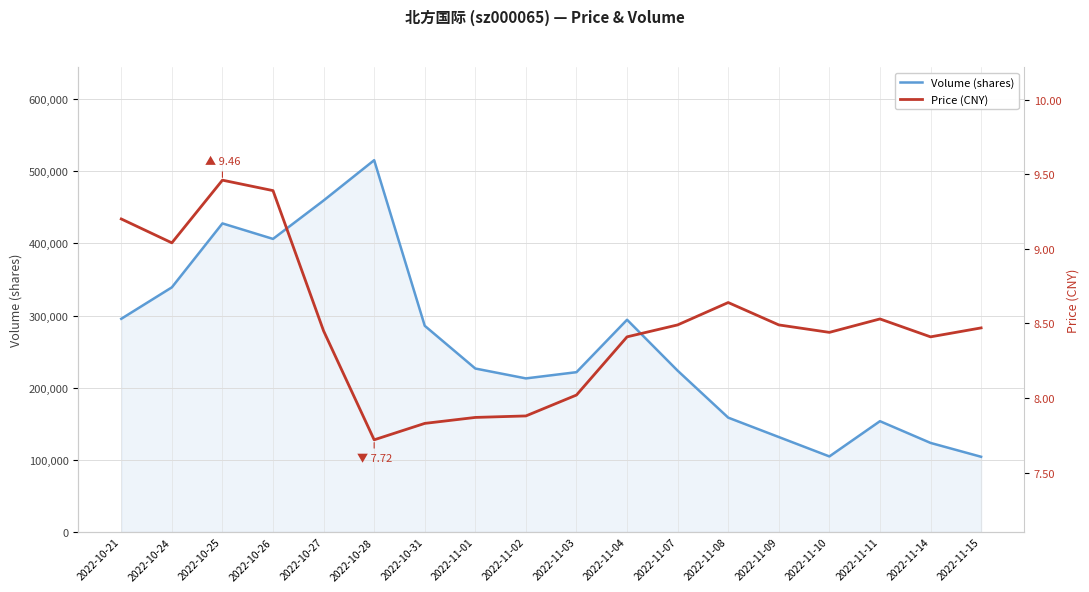

At which label is volume closest to 309784?

2022-10-21